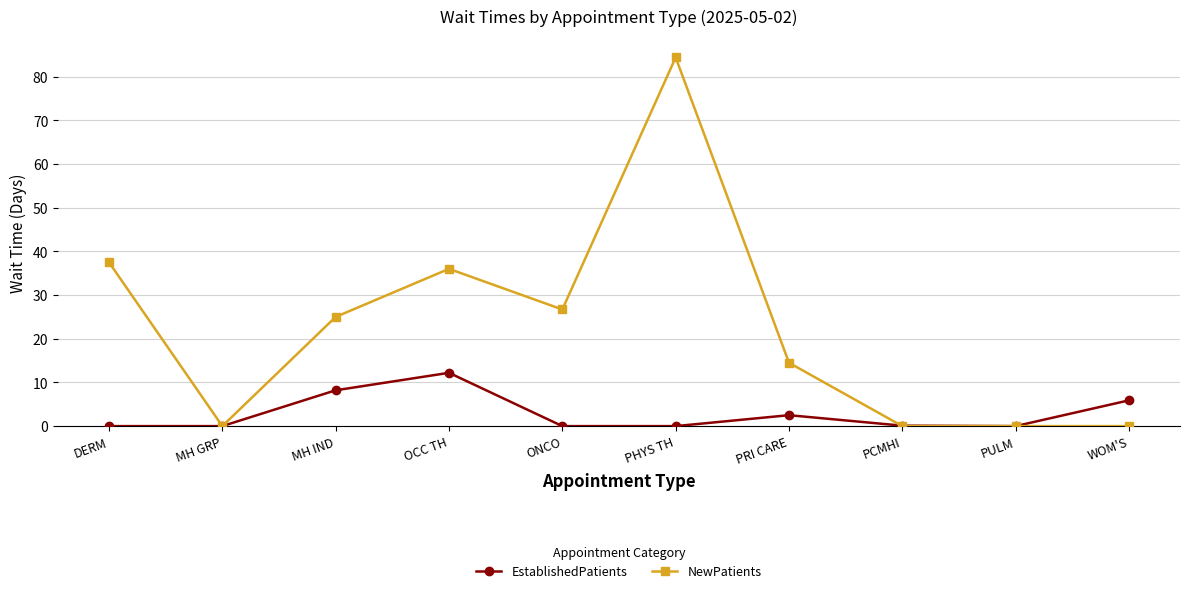

What is the sum of all NewPatients values?

224.1